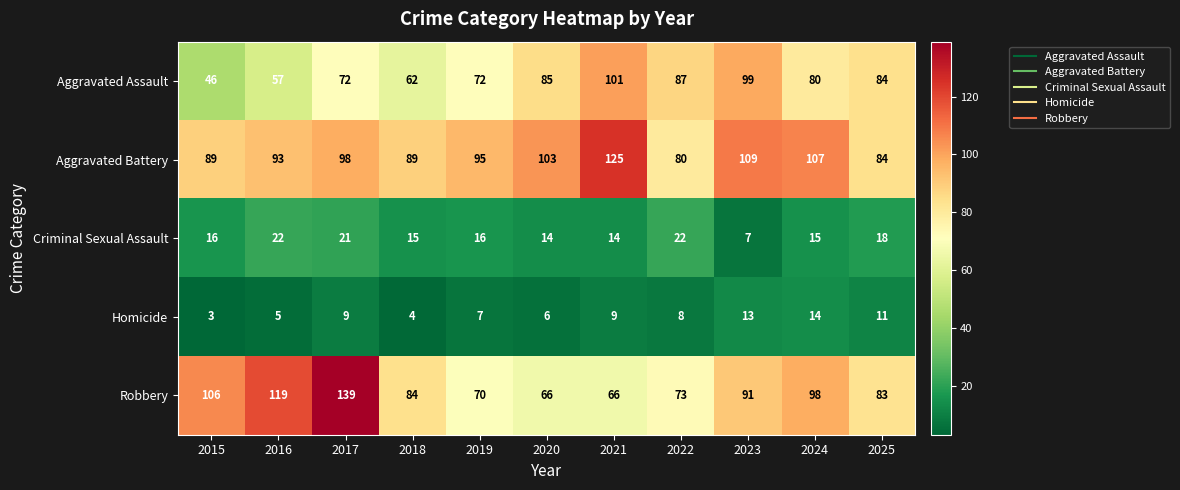

Between 2015 and 2018, which series saw the biggest shift?

Robbery